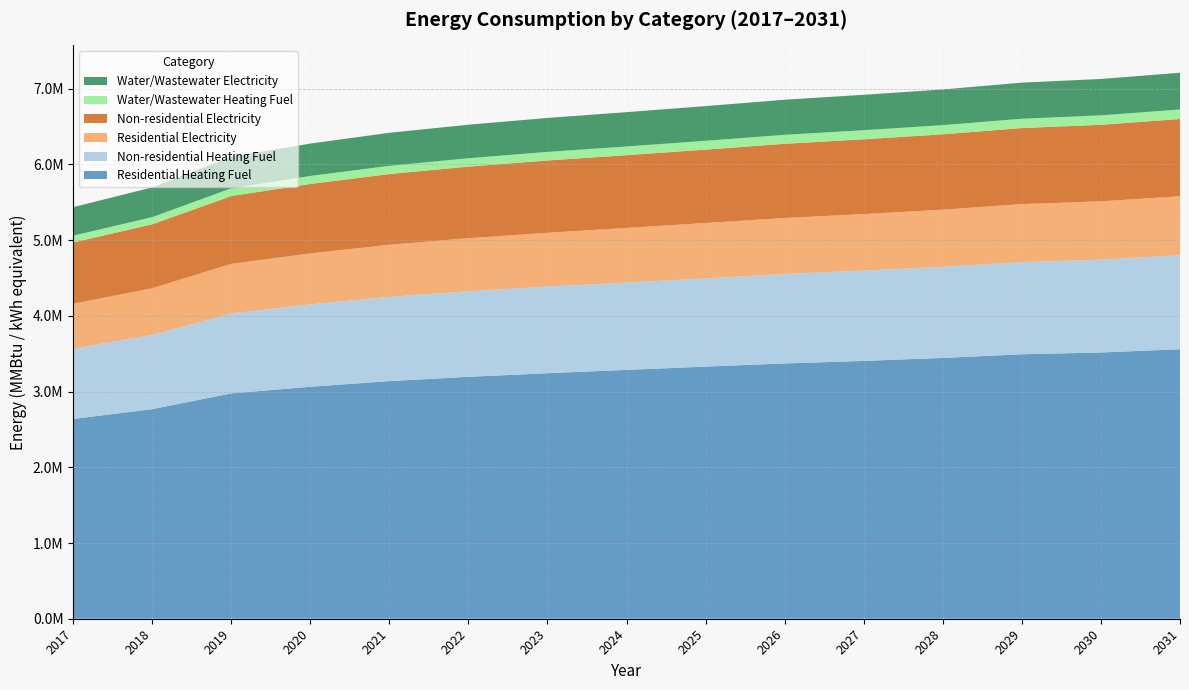

Reading left to right, what are all the values shown in this chart?

Residential Heating Fuel: 2638522.5	2768319.4	2975966.1	3063793.9	3138510.8	3195033.1	3242517.3	3286534.6	3329854.4	3372255.0	3405233.3	3444270.5	3492966.5	3516670.2	3559336.8
Non-residential Heating Fuel: 928325.4	980530.4	1055357.4	1088420.5	1112782.8	1130184.4	1144105.8	1152806.6	1164987.7	1180649.2	1192830.3	1203271.3	1217192.6	1225893.4	1241554.9
Residential Electricity: 593100.5	615878.3	656095.3	672491.3	688012.5	700168.8	710659.8	722119.2	731881.7	739882.4	746105.1	755104.4	765951.1	770439.2	778517.9
Non-residential Electricity: 809172.8	844492.5	895117.3	917486.5	933969.0	945742.2	955160.8	961047.4	969288.7	979884.6	988125.8	995189.7	1004608.3	1010494.9	1021090.8
Water/Wastewater Heating Fuel: 89646.8	94668.8	102380.4	105580.0	108399.0	110791.2	112969.3	114801.4	116519.1	118407.6	119797.3	121023.0	122994.1	124445.4	125736.8
Water/Wastewater Electricity: 376535.2	392935.8	417353.0	427768.9	436251.5	442967.1	448794.8	453252.4	458014.8	463579.2	467768.3	471417.8	476862.0	480639.8	485167.7